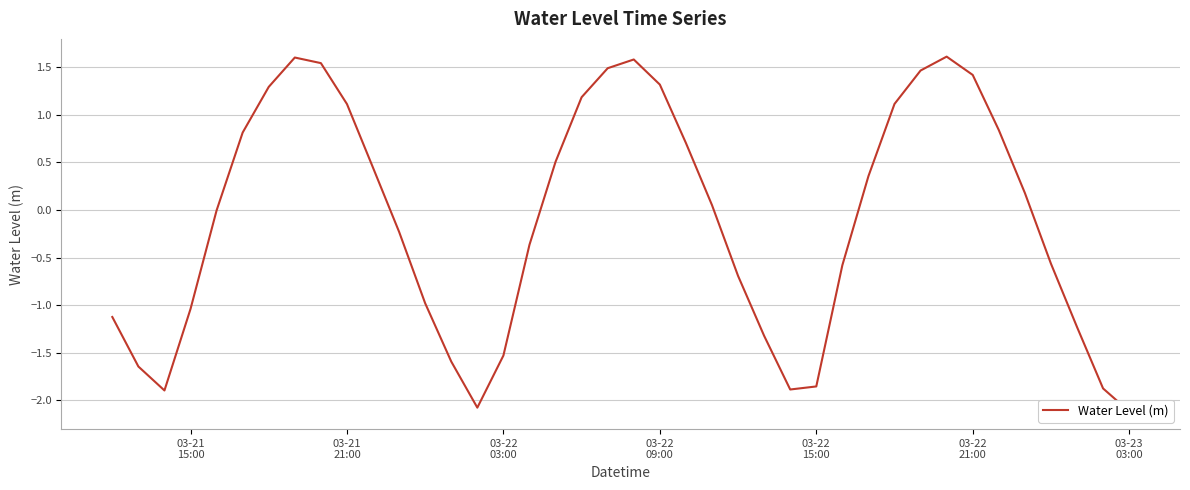

Reading right to left, what are all the values shown in this chart?

-2.1	-1.9	-1.2	-0.6	0.2	0.8	1.4	1.6	1.5	1.1	0.4	-0.6	-1.9	-1.9	-1.3	-0.7	0.0	0.7	1.3	1.6	1.5	1.2	0.5	-0.4	-1.5	-2.1	-1.6	-1.0	-0.2	0.4	1.1	1.5	1.6	1.3	0.8	-0.0	-1.0	-1.9	-1.6	-1.1